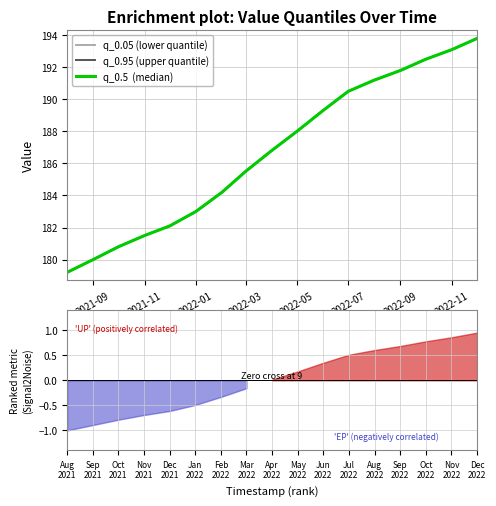

The value of q_0.05 at 2022-05 is 277.2. True or false?

False